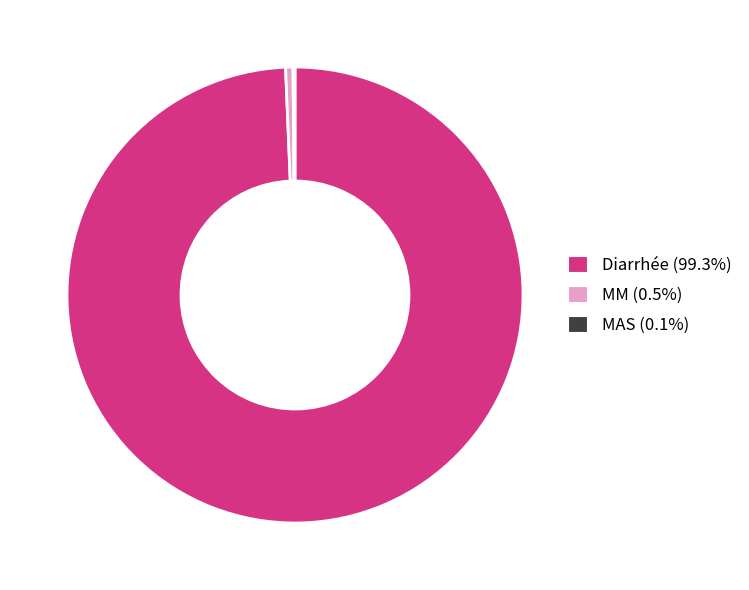

Does any single category account for the majority?

Yes